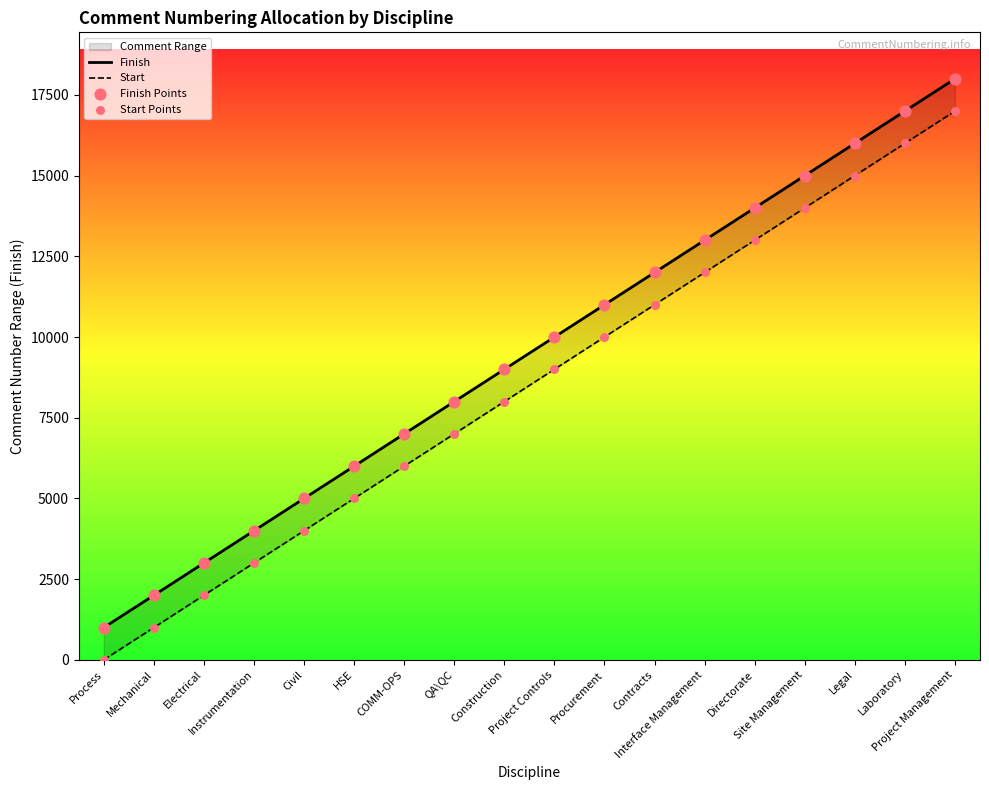

At how many categories does at least one series exceed 8550?

10